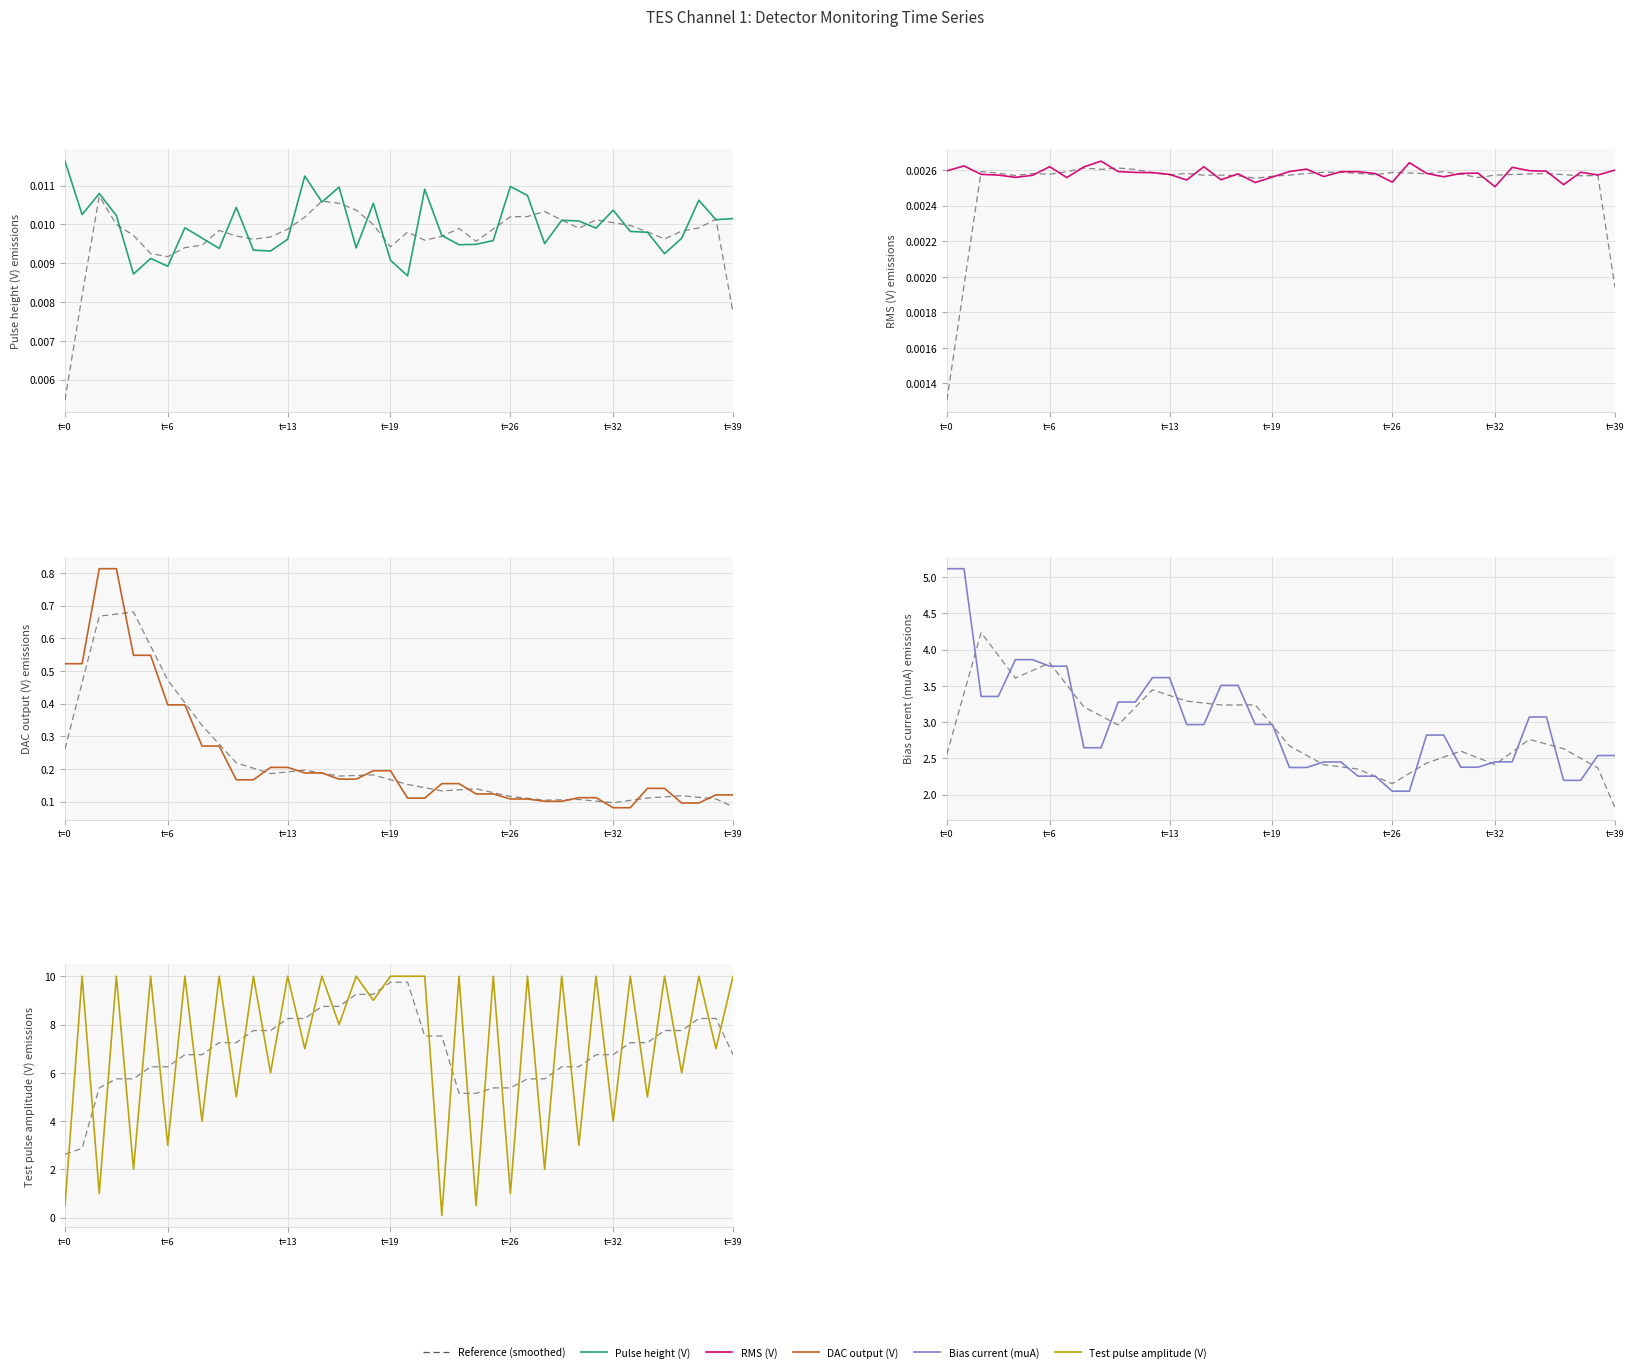

How many series are shown in this chart?

6